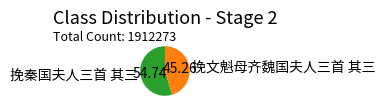

Is the sum of 挽秦国夫人三首 其三 and 挽文魁母齐魏国夫人三首 其三 greater than half?

Yes